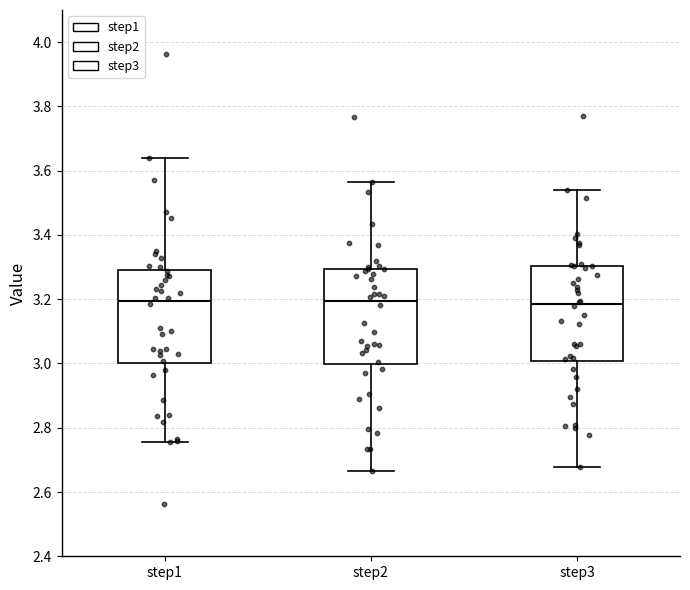

Reading left to right, transcribe this box plot: for each box, give where its median line is, the range the box spans, and where its two whiskers end, as read against the y-axis. The values are not printed on the chart, so give them approximately, as read against the axis.

step1: median 3.20, box 3.00 to 3.30, whiskers 2.76 to 3.64
step2: median 3.20, box 3.00 to 3.30, whiskers 2.66 to 3.56
step3: median 3.18, box 3.00 to 3.30, whiskers 2.68 to 3.54